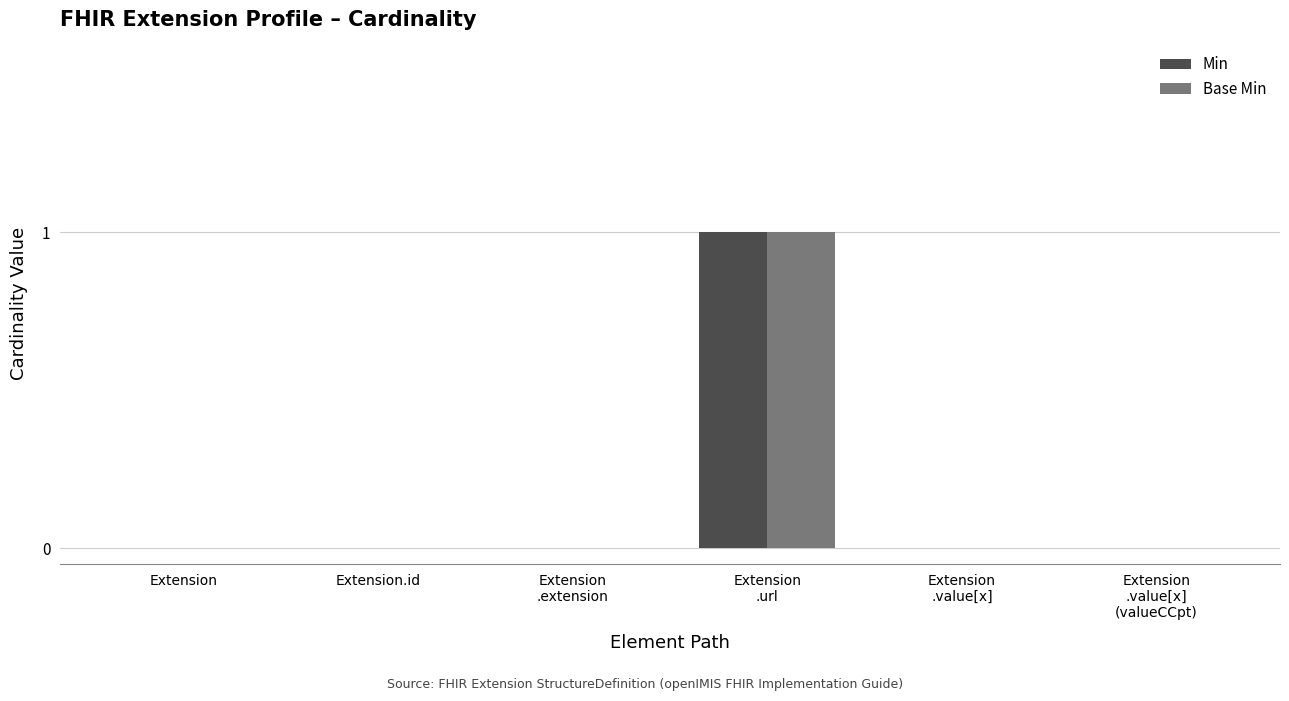

Is it true that Min equals 0 at Extension.id?

True